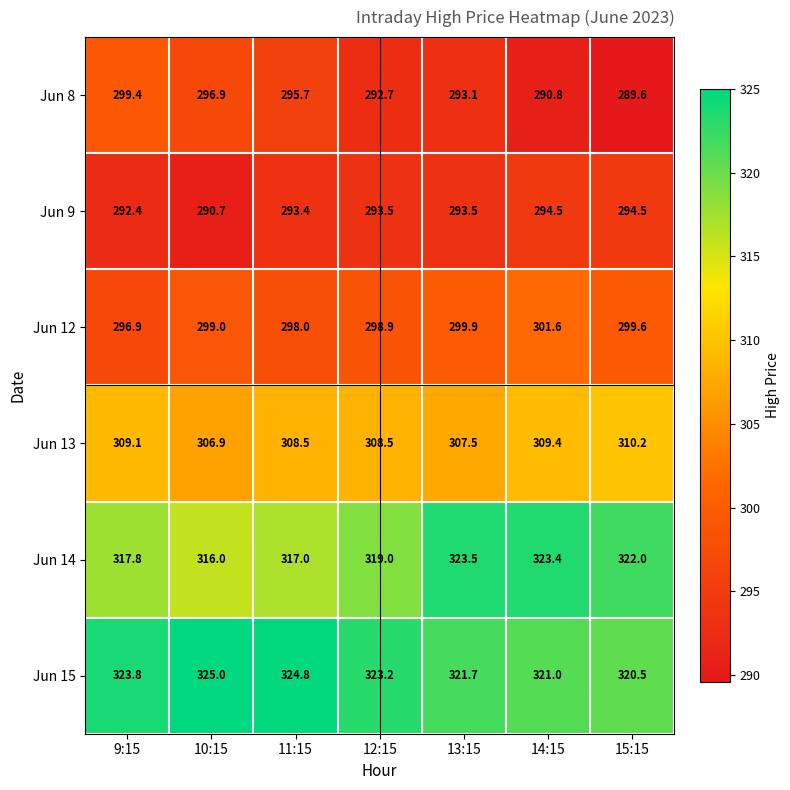

Which series has the largest total across all categories?

Jun 15